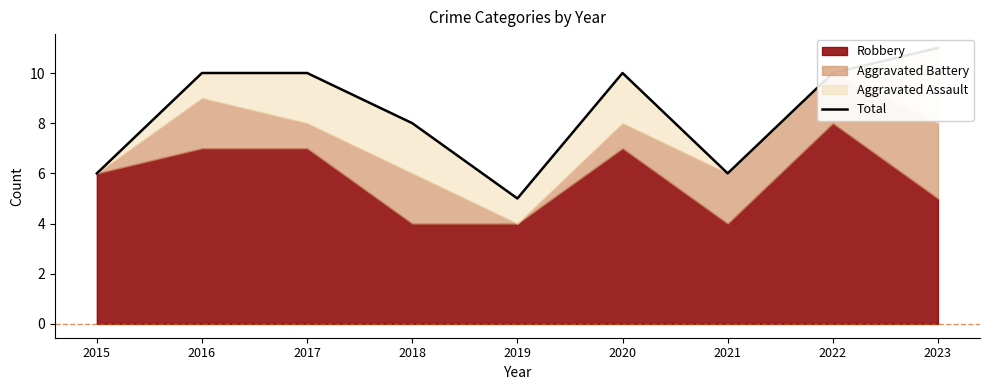

At which category does the data reach its first local peak?

2020